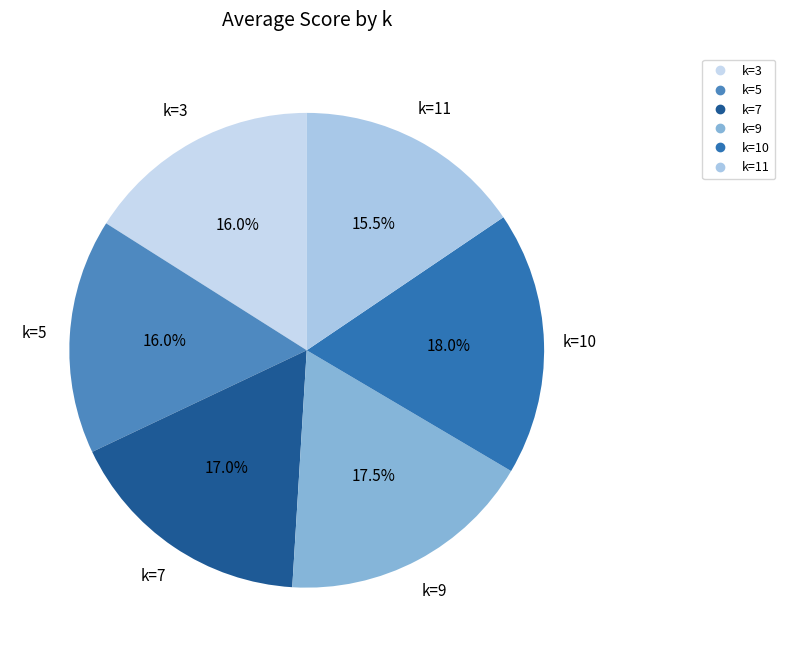

Count the number of slices in the pie.

6